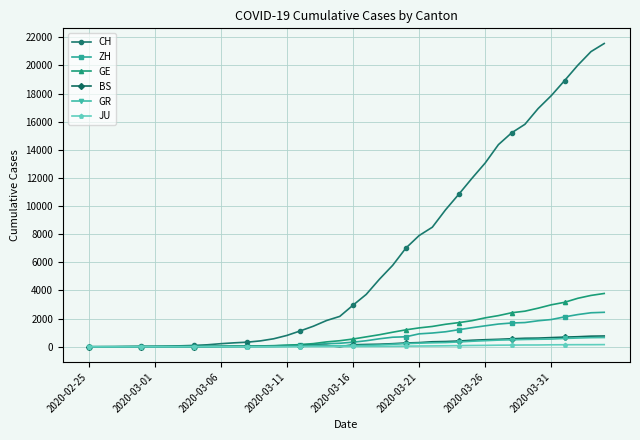

What is the difference between the maximum and second lowest values in the BS series?

767